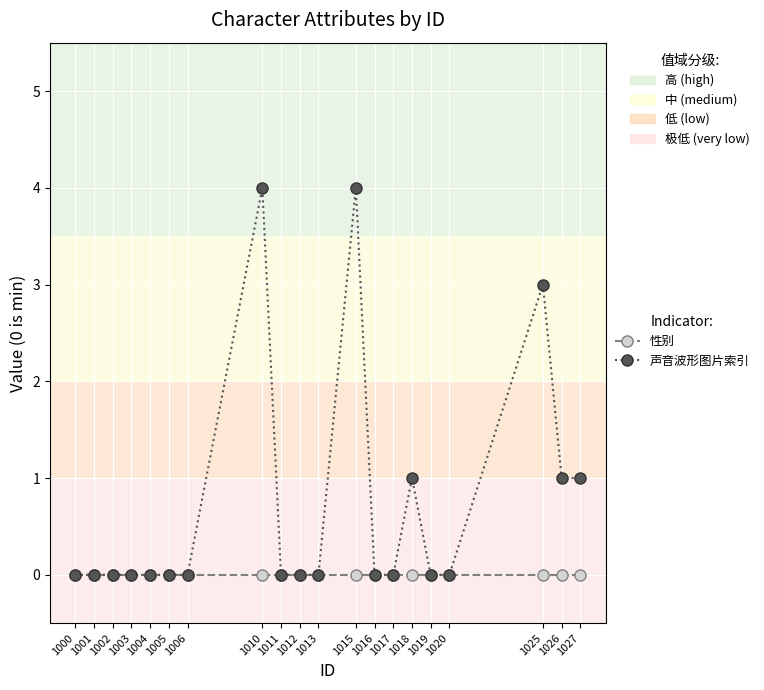

Between 1010 and 1026, which series saw the biggest shift?

声音波形图片索引